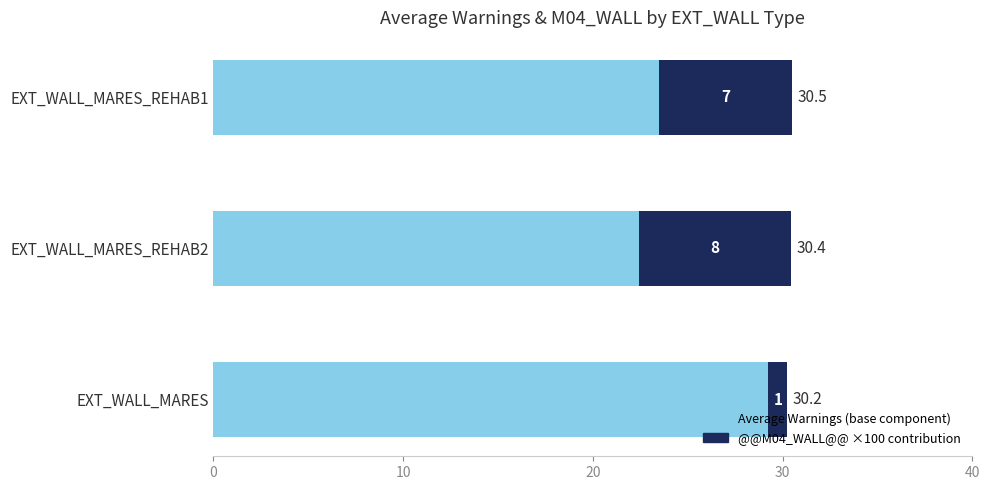

How many data points does each series have?

3